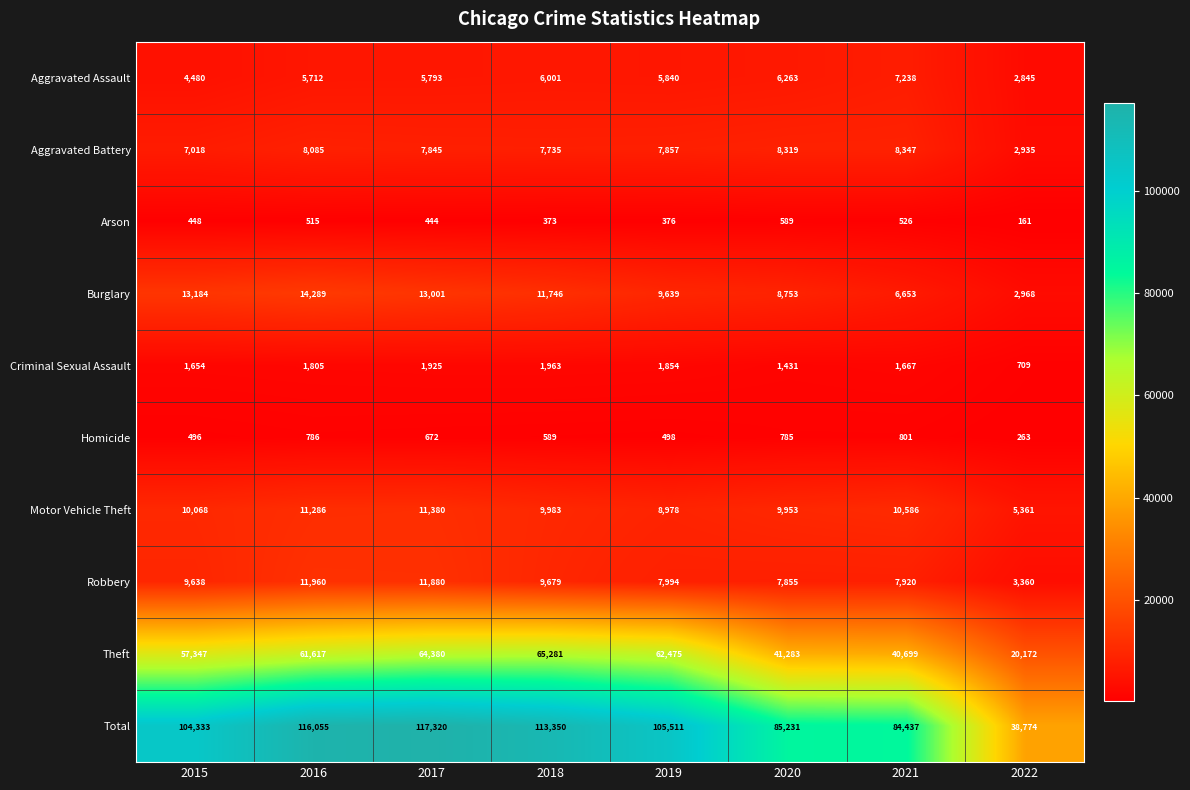

True or false: Criminal Sexual Assault has a value of 1925 at 2017.

True